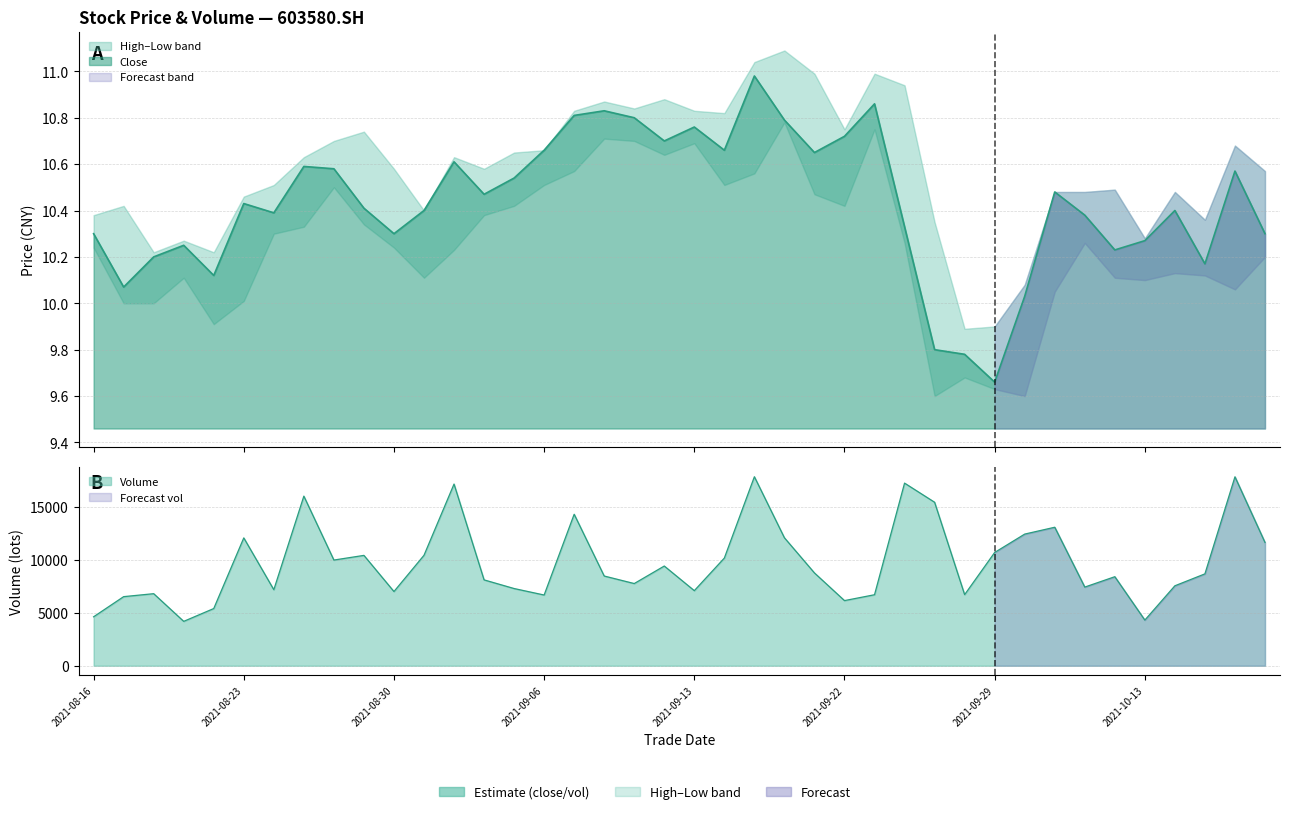

At how many categories does at least one series exceed 14876?

6